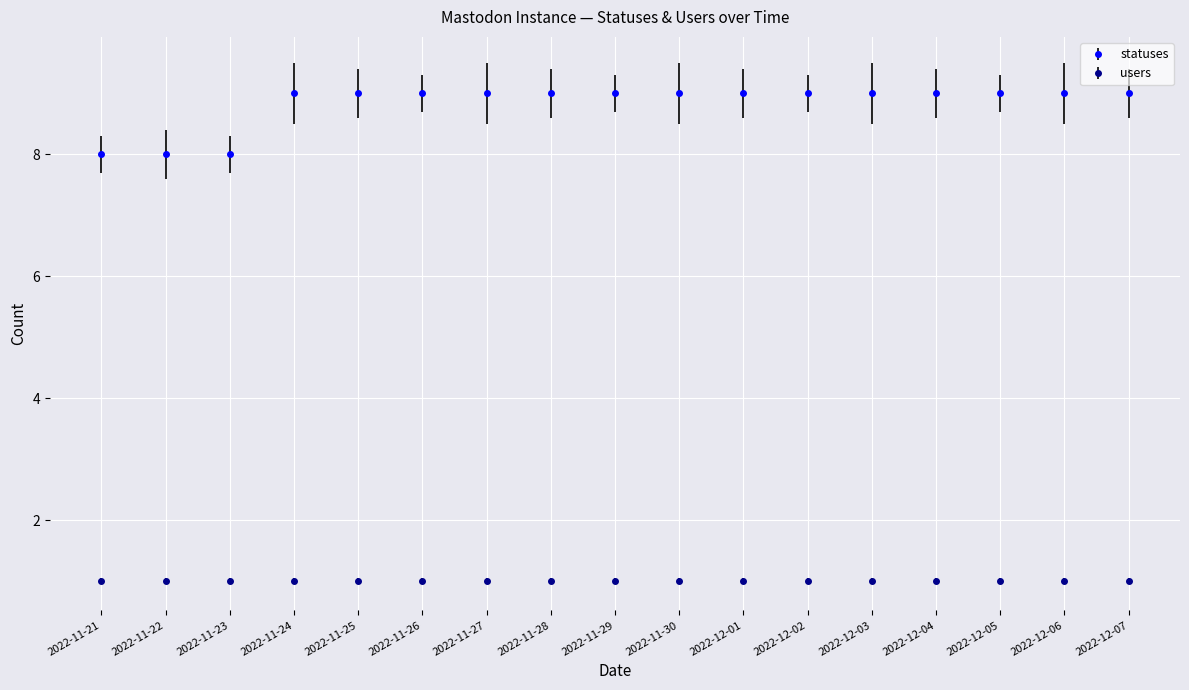

What is the total value across all series at 2022-11-21?

9